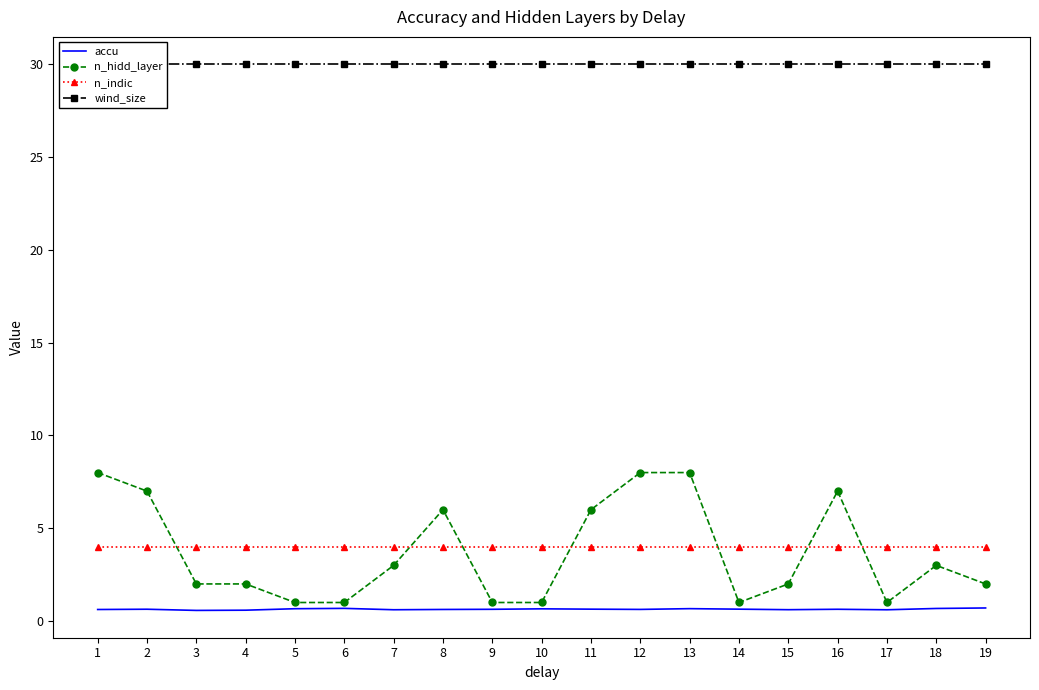

Is the value of n_hidd_layer at 11 greater than the value of wind_size at 16?

No